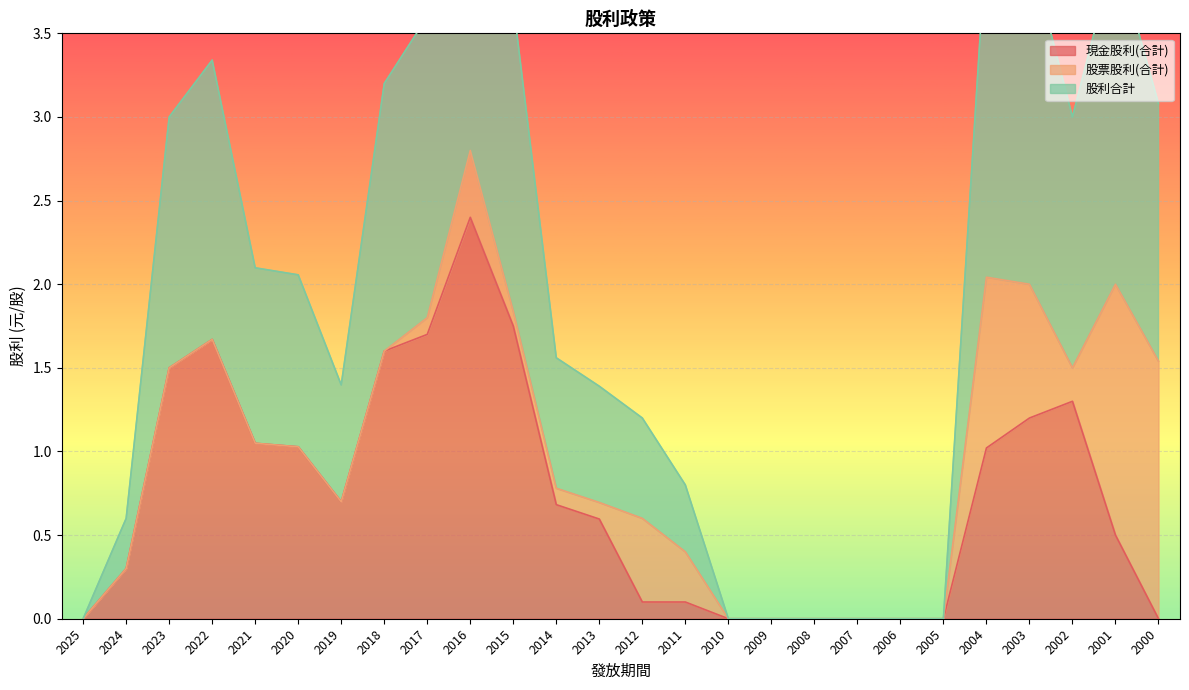

What is the highest value of the 現金股利(合計) series?

2.4